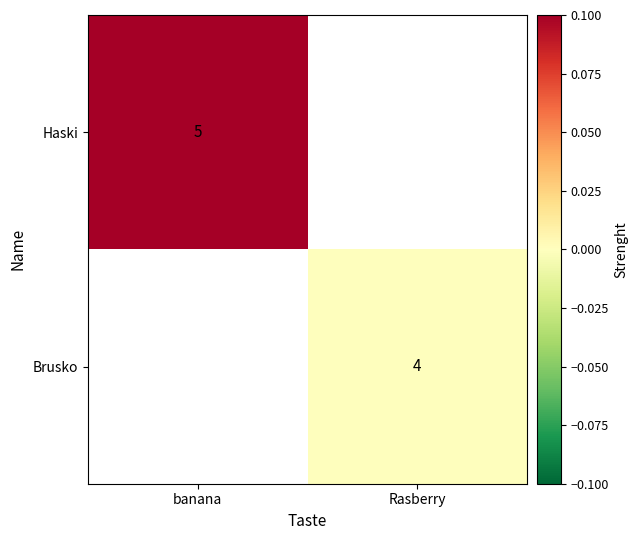

True or false: Brusko has a value of 0.9 at Rasberry.

False